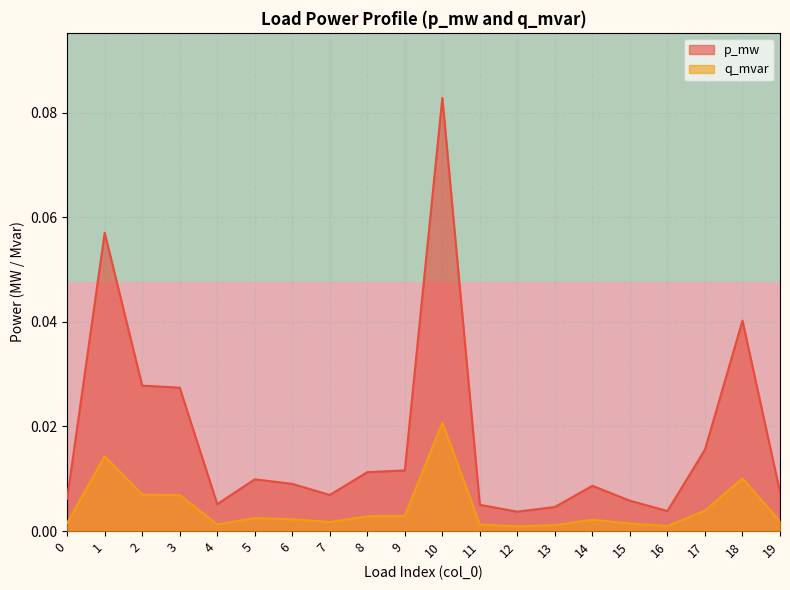

The value of p_mw at 18 is 0.1. True or false?

False